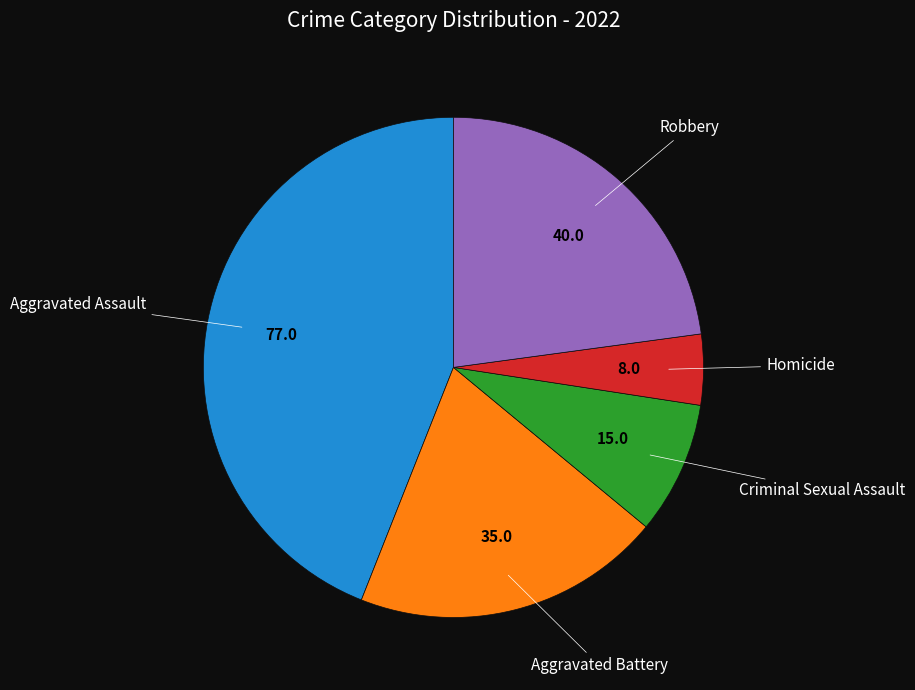

Is there a majority slice in this chart?

No